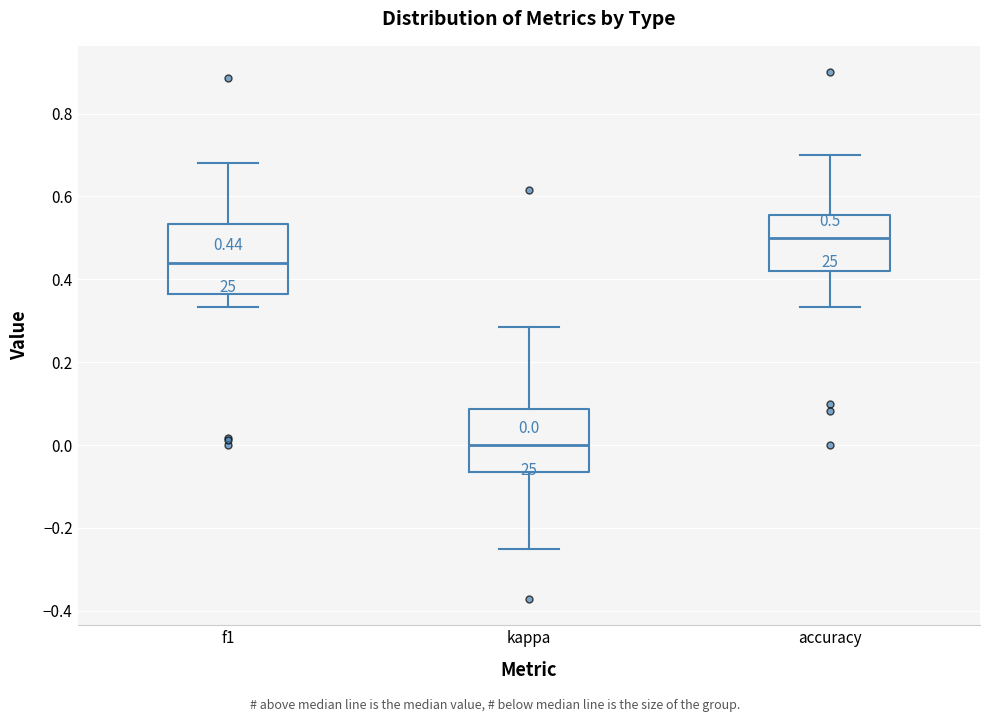

Which box has the highest median line?

accuracy